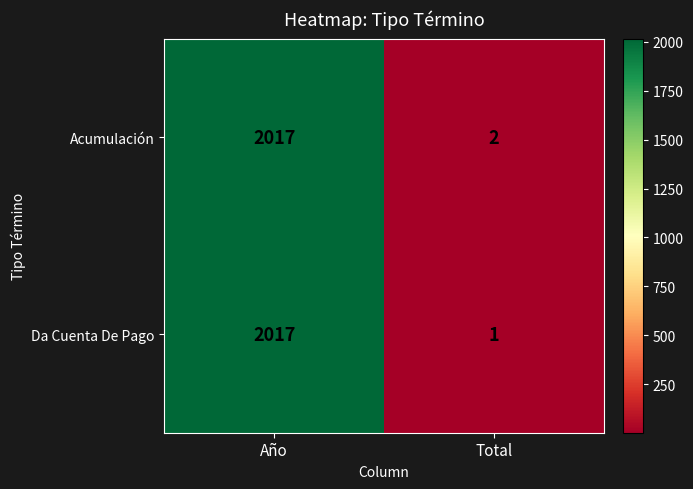

The value of Acumulación at Total is 4. True or false?

False